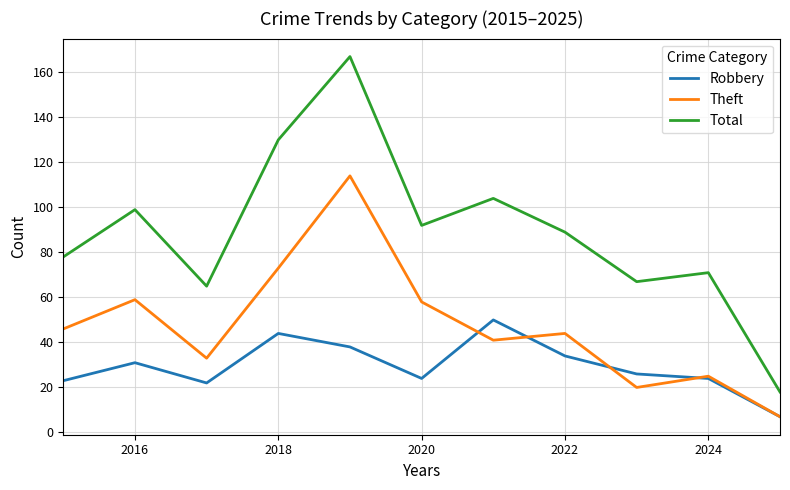

What is the minimum value for Total?

18